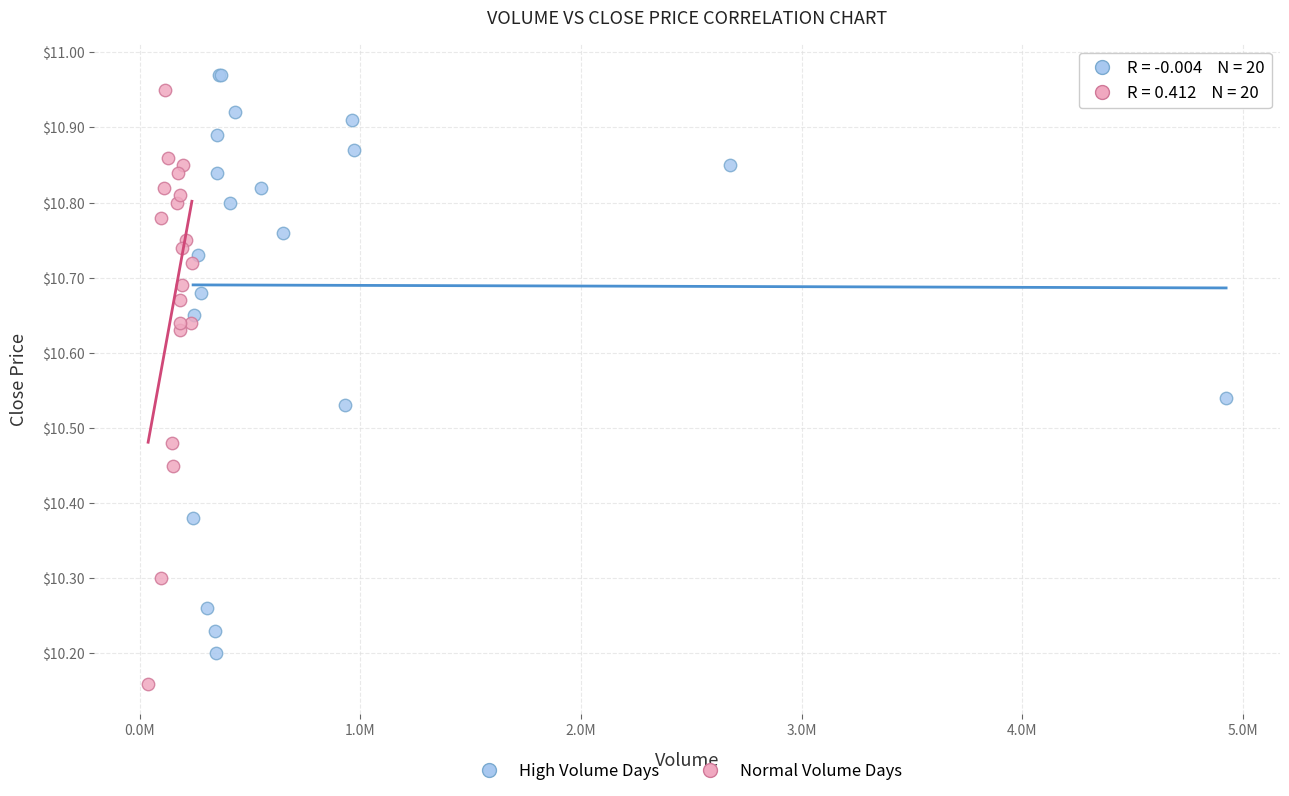

Which series contains the lowest Y value?

Normal Volume Days